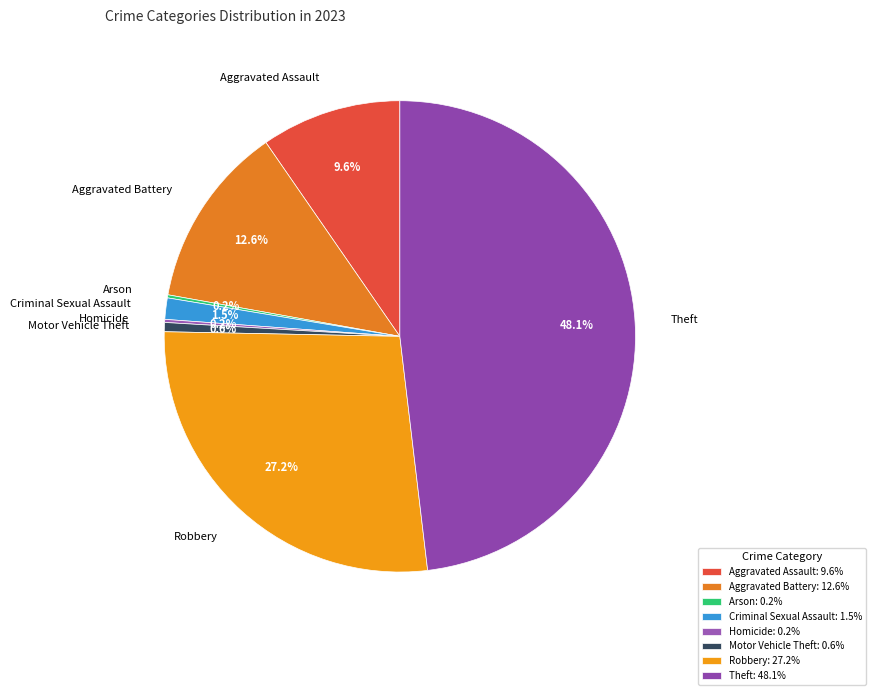

Count the number of slices in the pie.

8